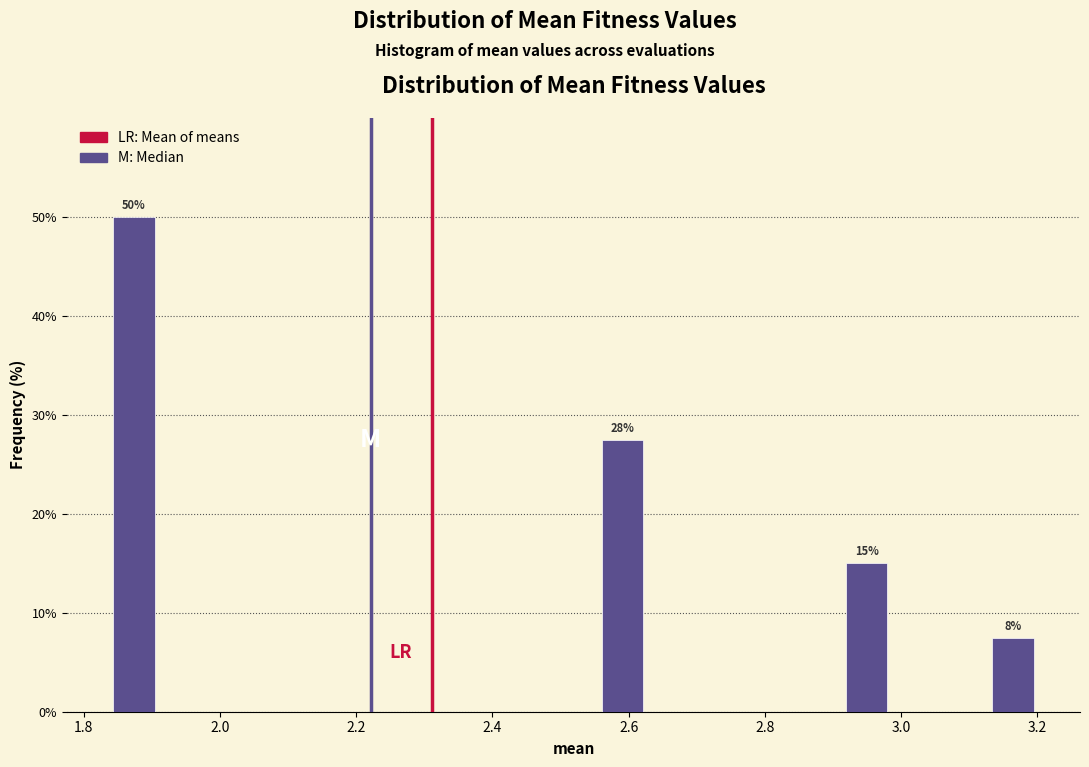

Read against the x-axis, roughly where is the centre of the tallest bar?

1.88